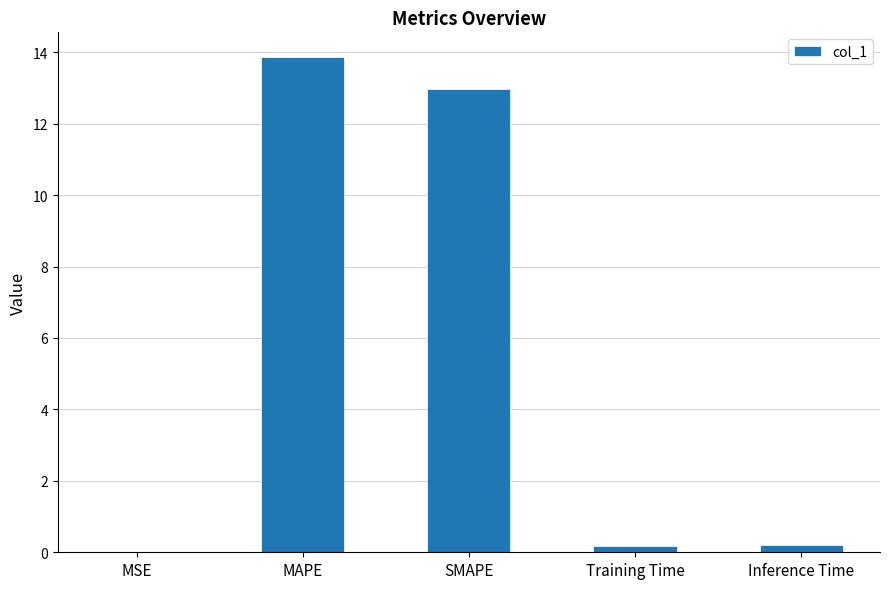

Read the value at MAPE.

13.9